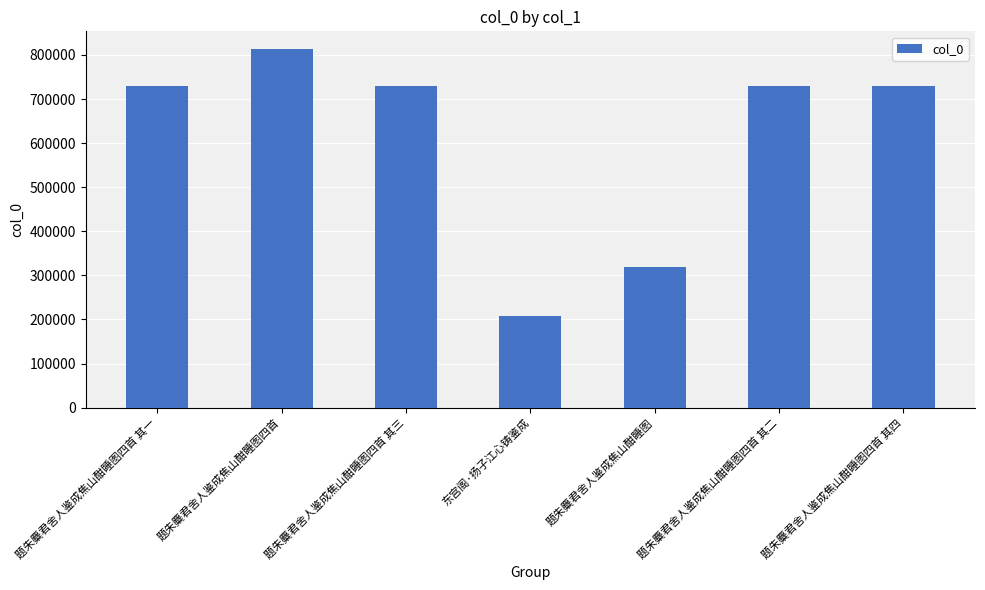

The value at 题朱麋君舍人鉴成焦山酣睡图四首 is 812936. True or false?

True